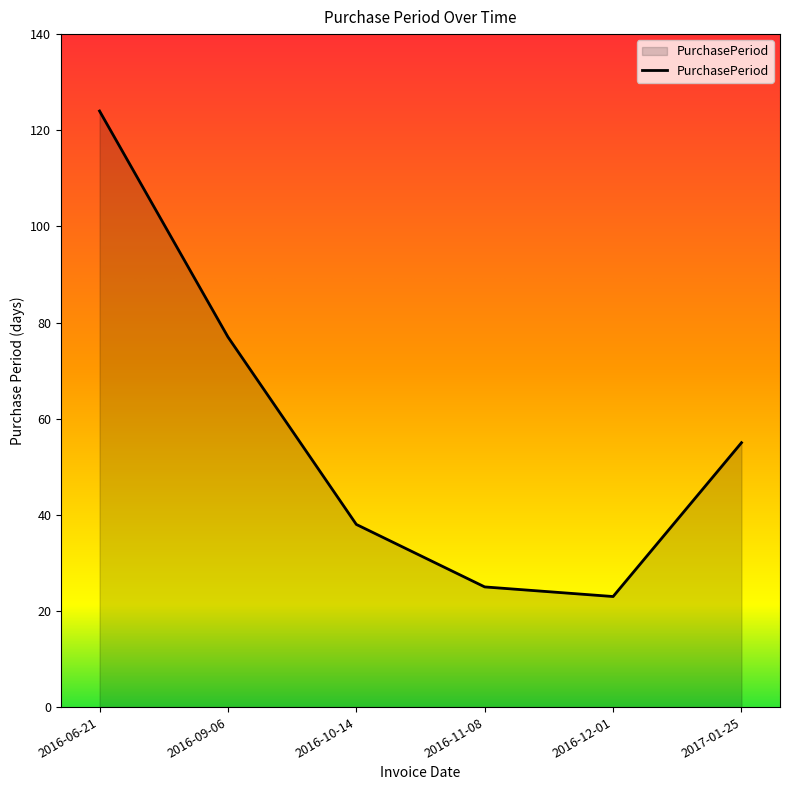

At which label does the data first exceed 55?

2016-06-21